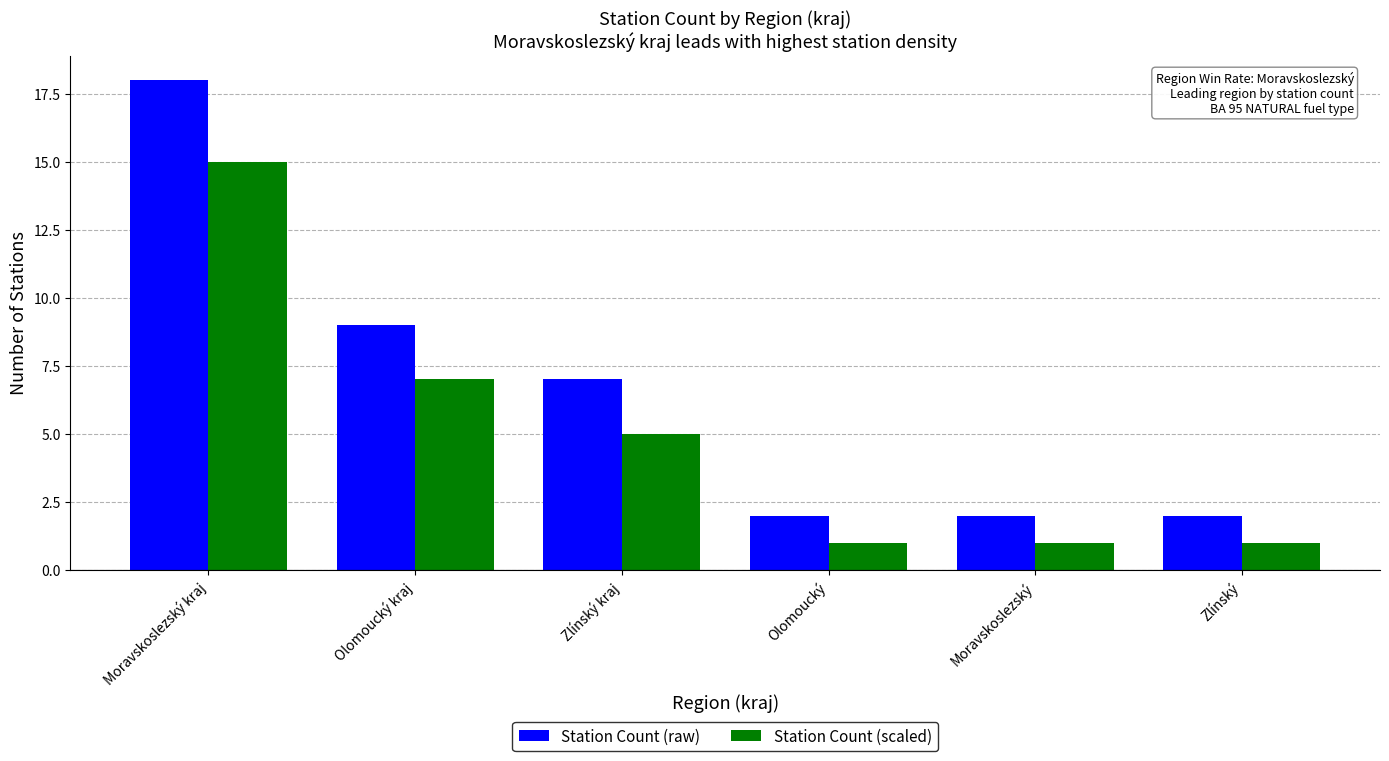

What is the difference between the second highest and second lowest values in the Station Count (raw) series?

7